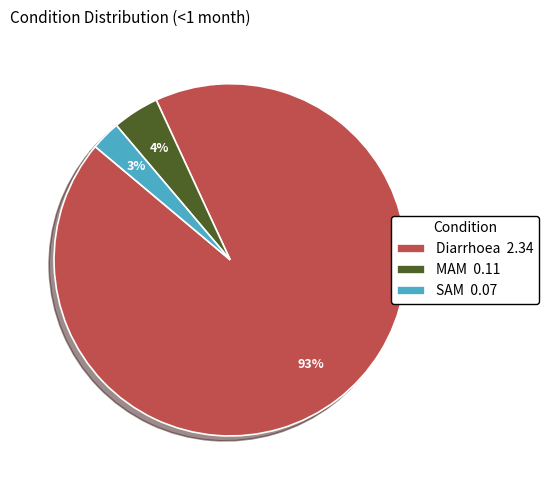

Is the sum of MAM and Diarrhoea greater than half?

Yes